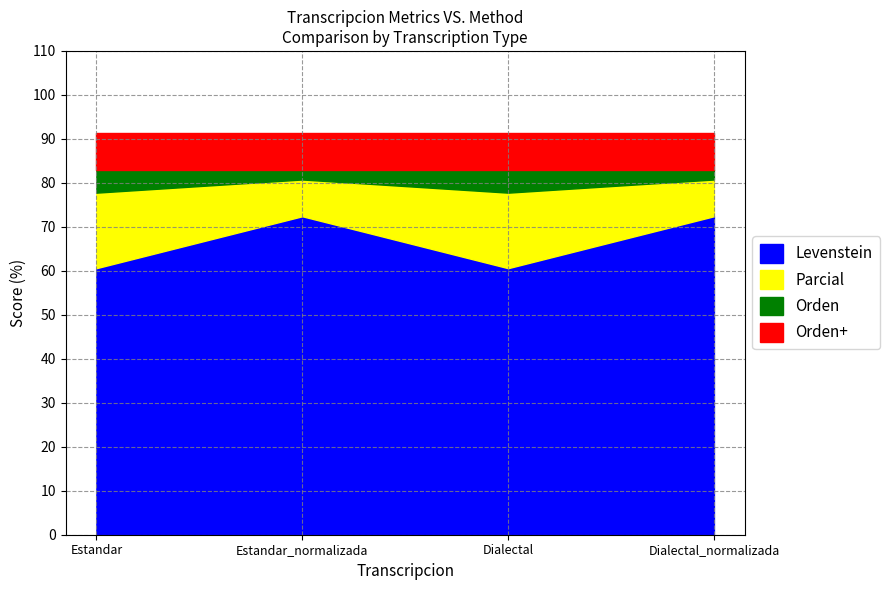

True or false: Levenstein and Parcial intersect in this chart.

False